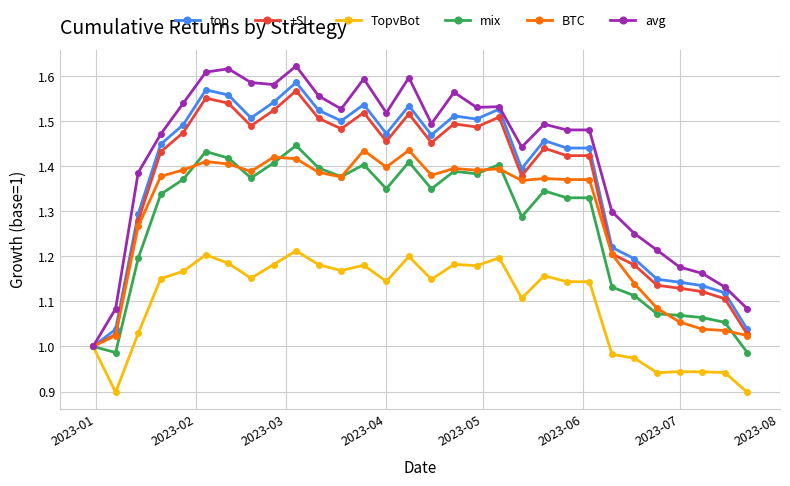

What are all the series names shown in the legend?

top, +SL, TopvBot, mix, BTC, avg